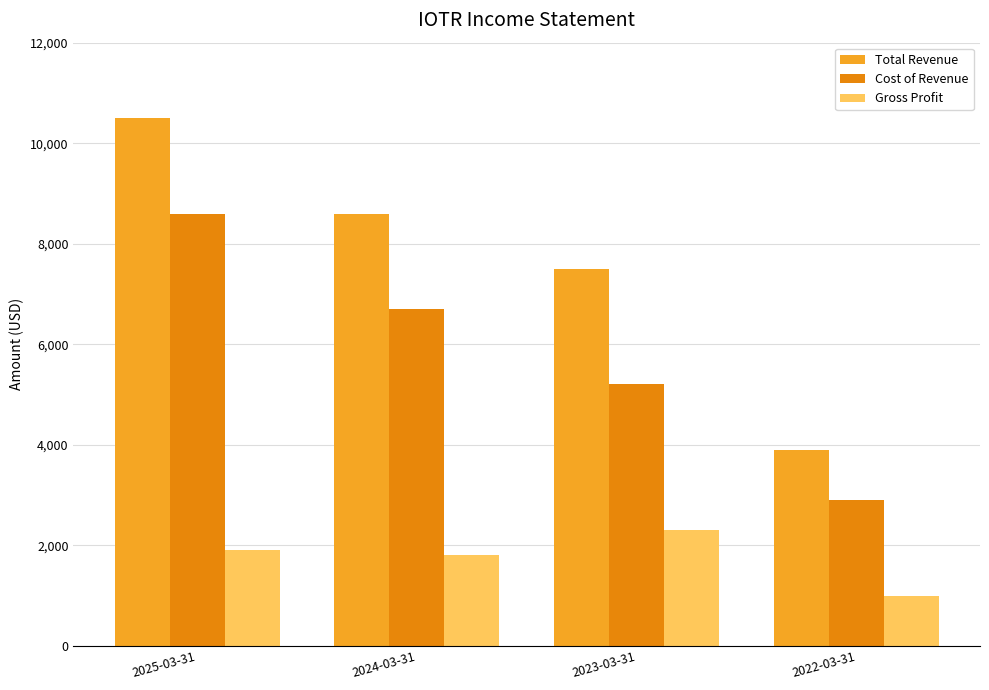

How many groups of bars are there?

4